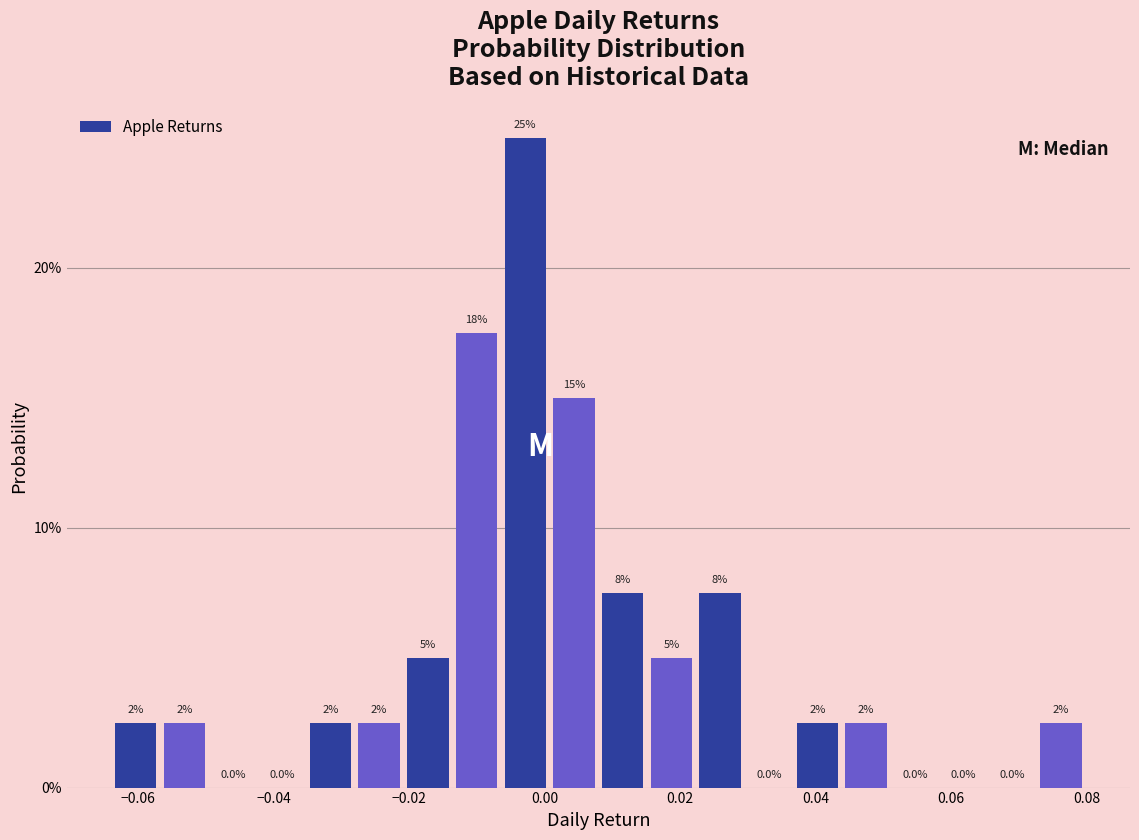

Read against the x-axis, roughly where is the centre of the tallest bar?

-0.002